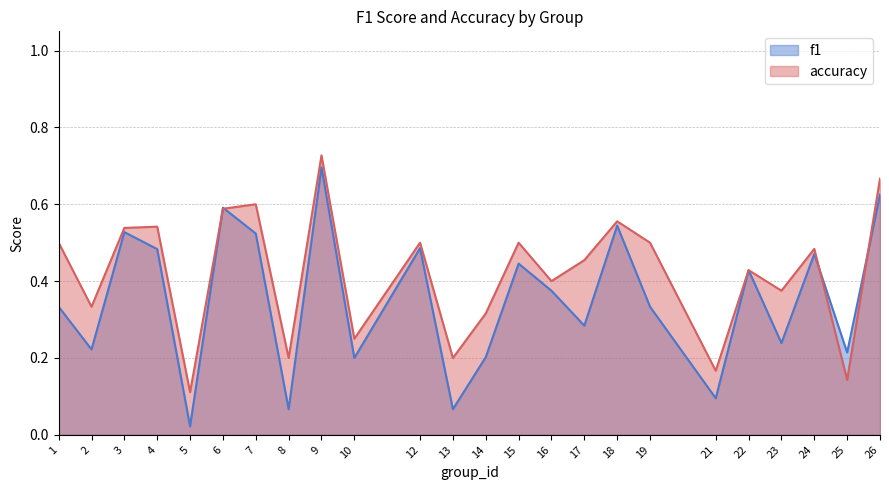

In f1, how many points are higher than both neighbors (excluding endpoints)?

8